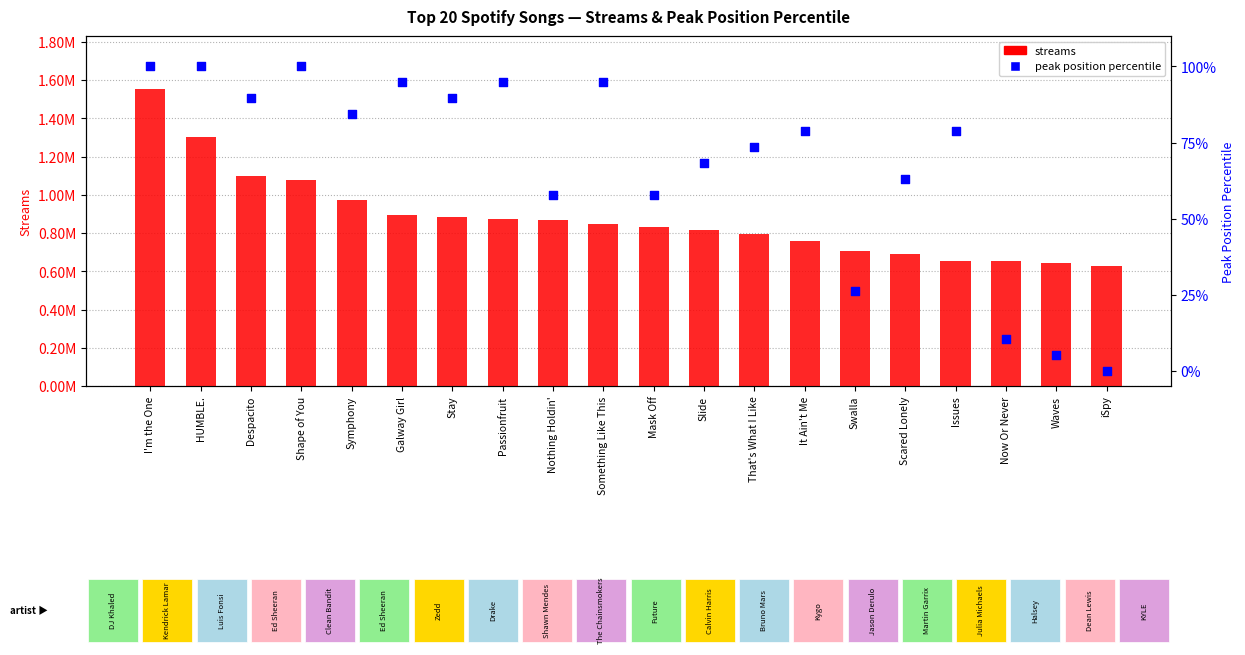

Which series contains the lowest Y value?

peak position percentile